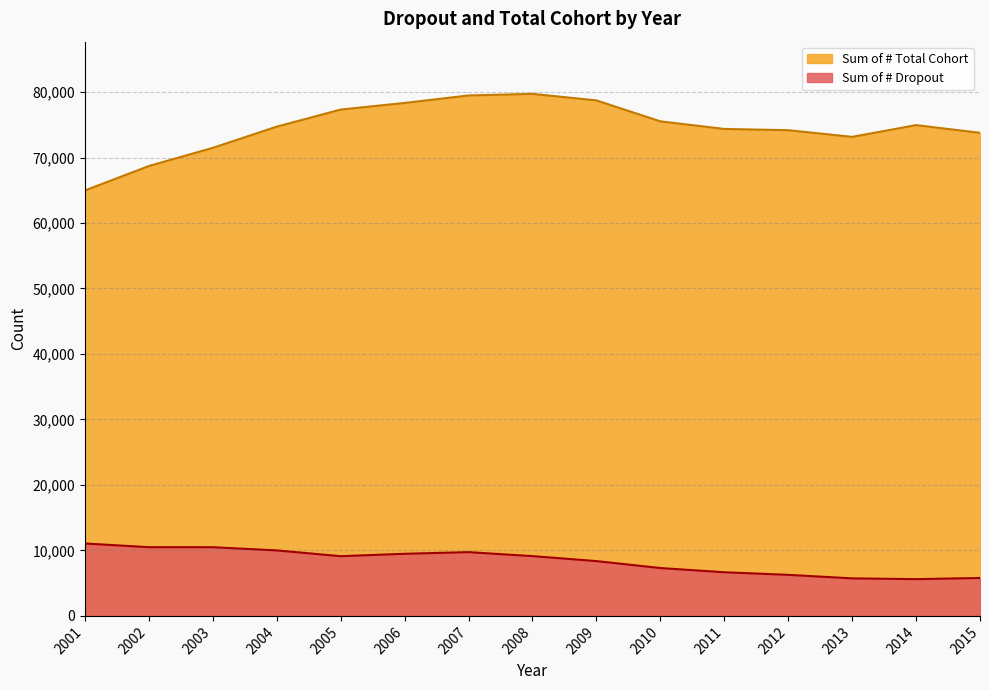

At which label is Sum of # Dropout closest to 8337?

2009